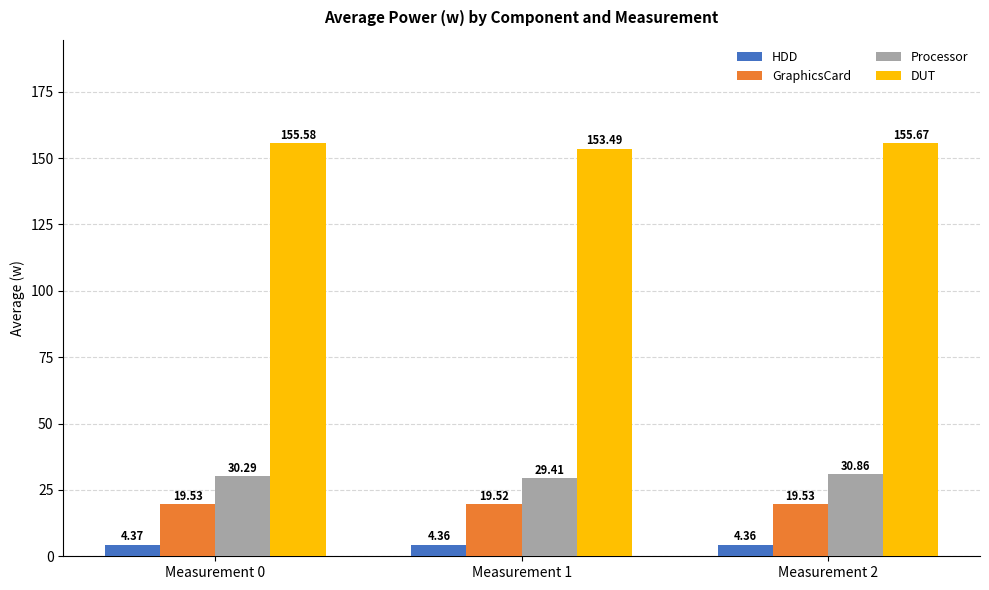

What is the spread (max minus min) of values at Measurement 2?

151.3